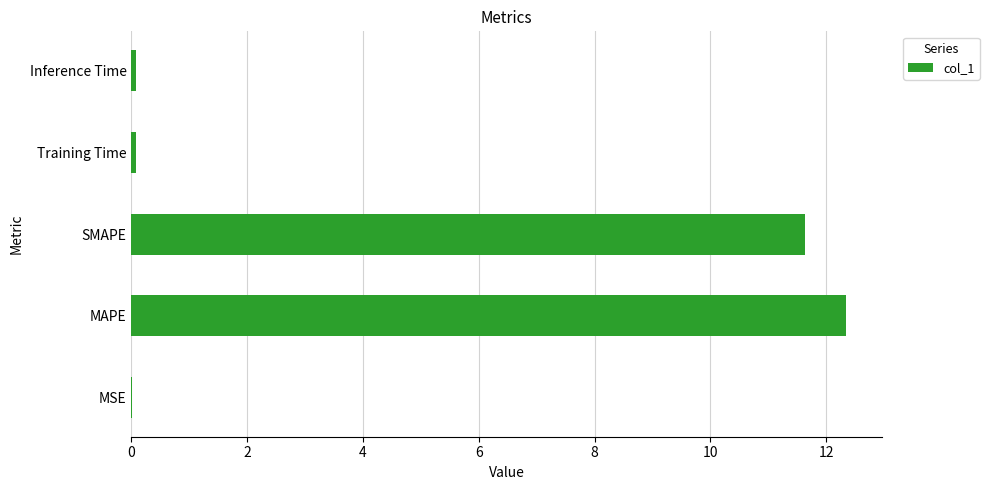

What is the sum of all values?

24.1